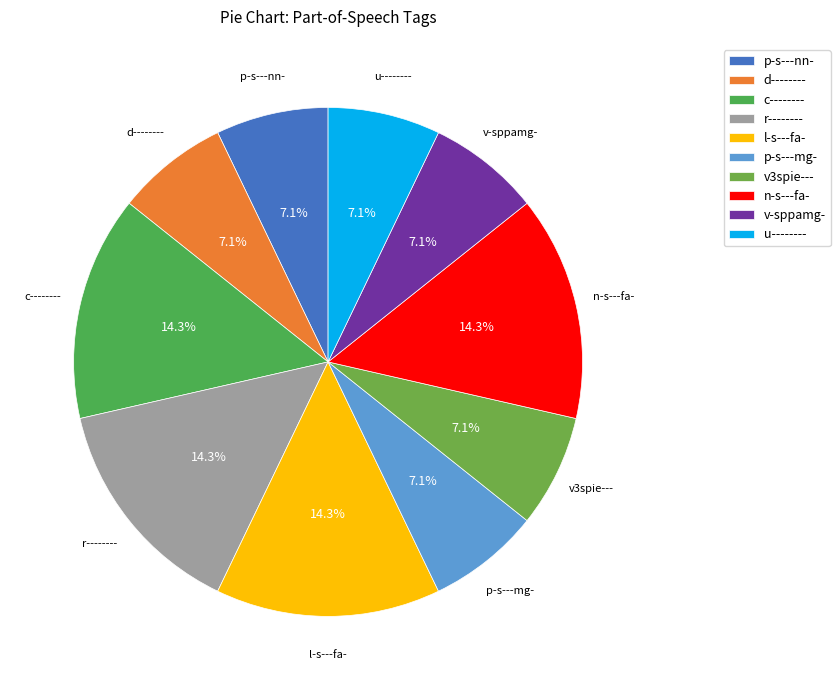

To the nearest percent, what is the difference between the largest and smallest slice percentages?

7%